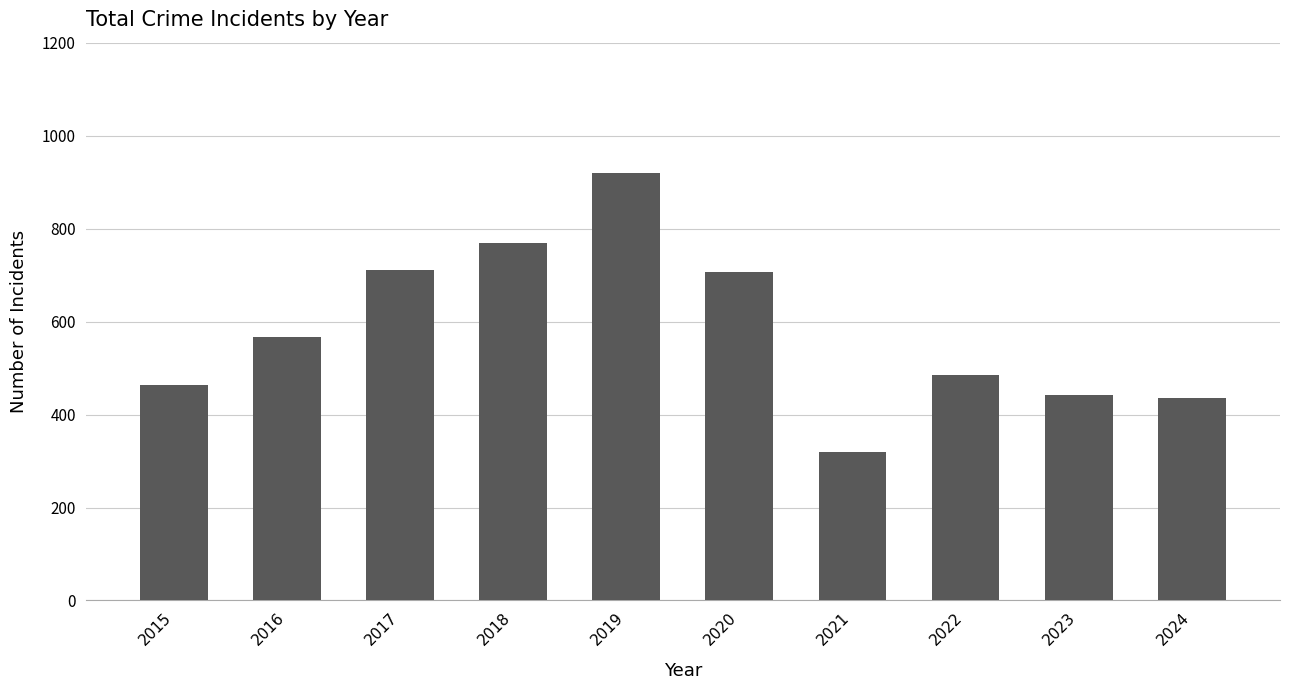

Count the number of categories in the chart.

10